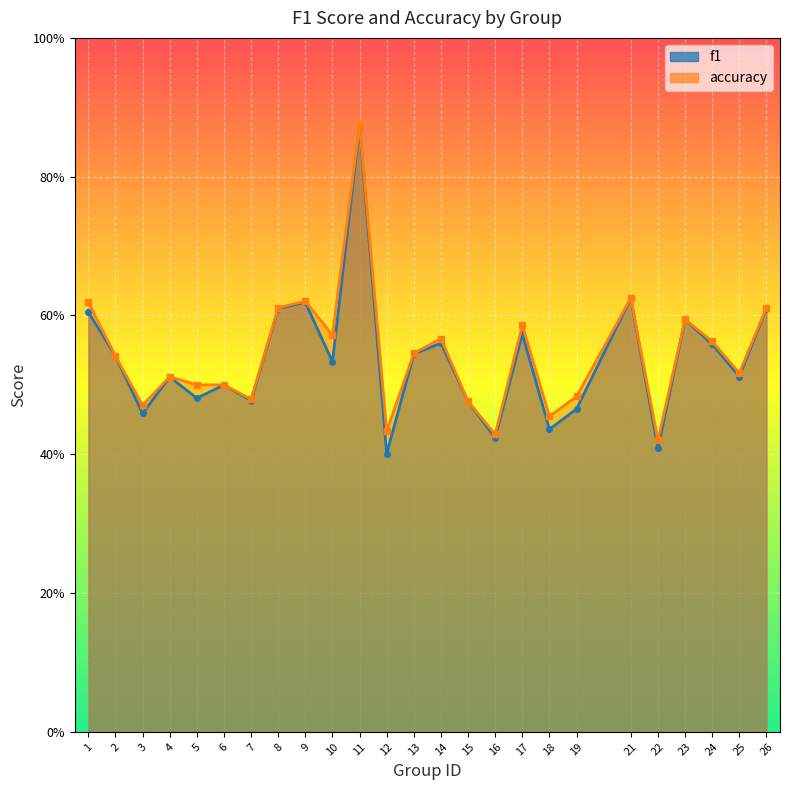

How many series are shown in this chart?

2